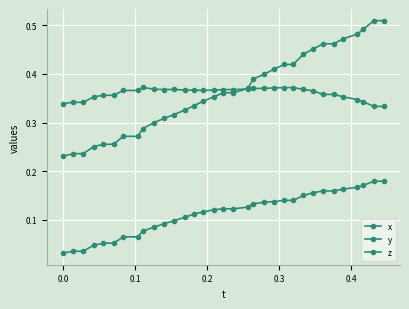

How many z values are between 0 and 1?

33